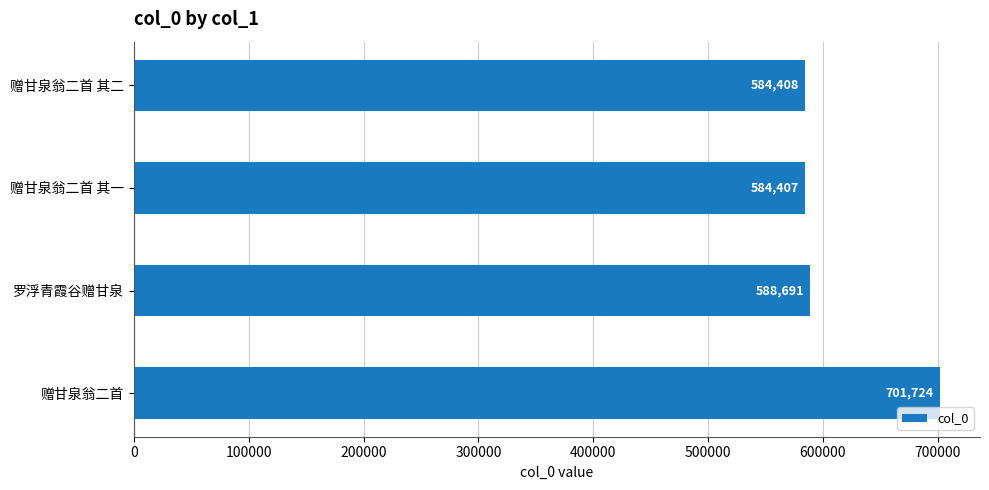

What is the greatest value displayed?

701724